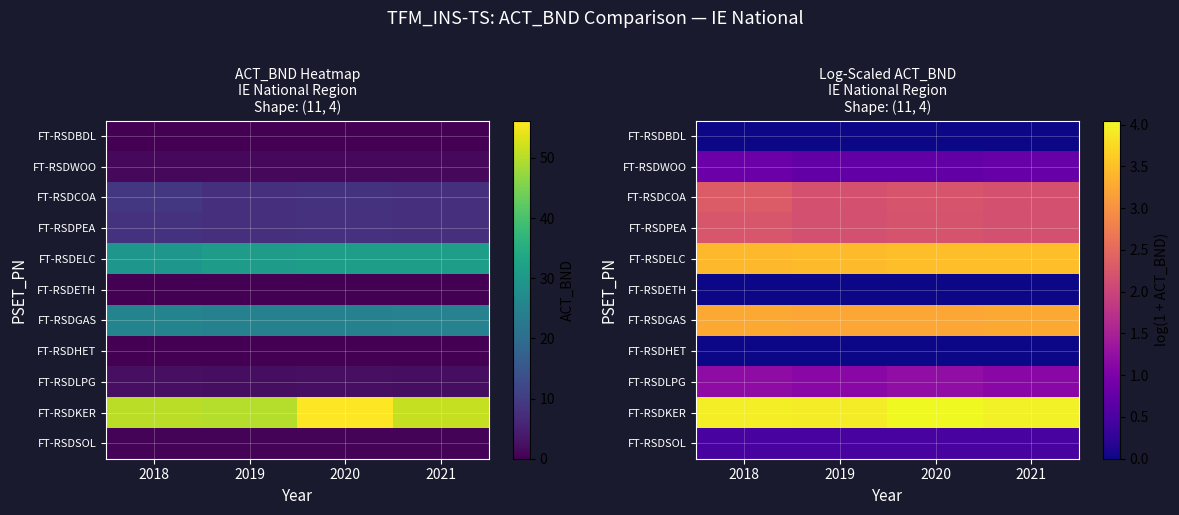

What is the difference between the highest and lowest values at 2018?

3.9